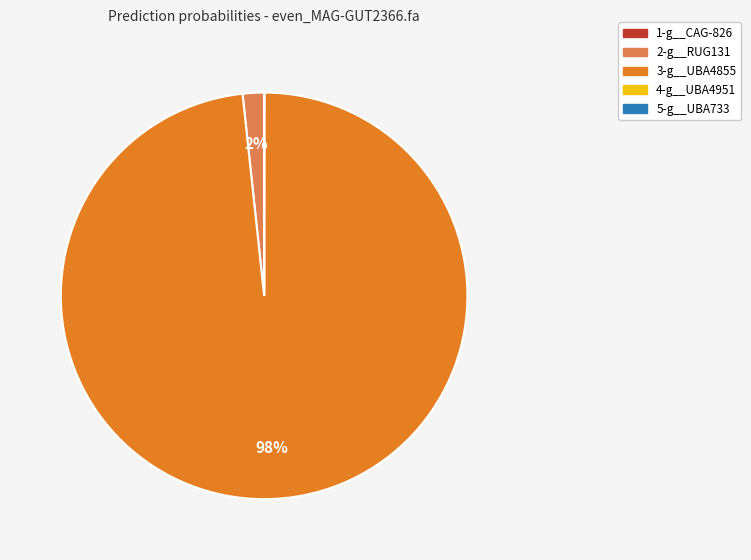

Combined, do 2-g__RUG131 and 3-g__UBA4855 account for over 50%?

Yes